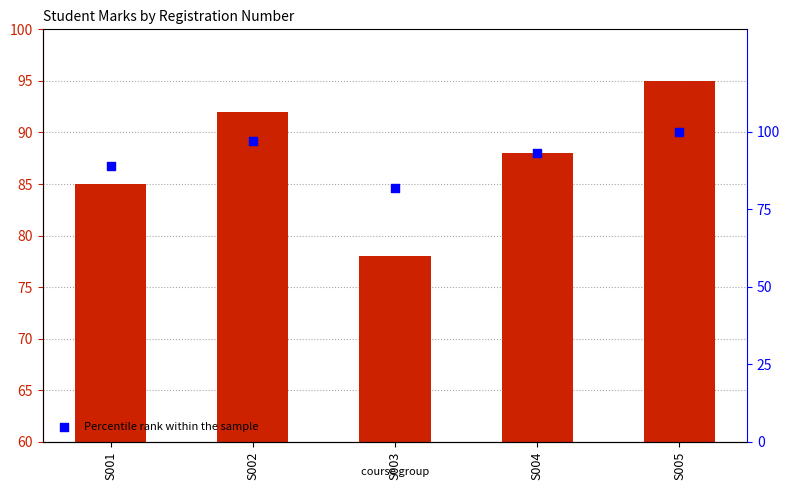

What is the total value across all series at S004?

181